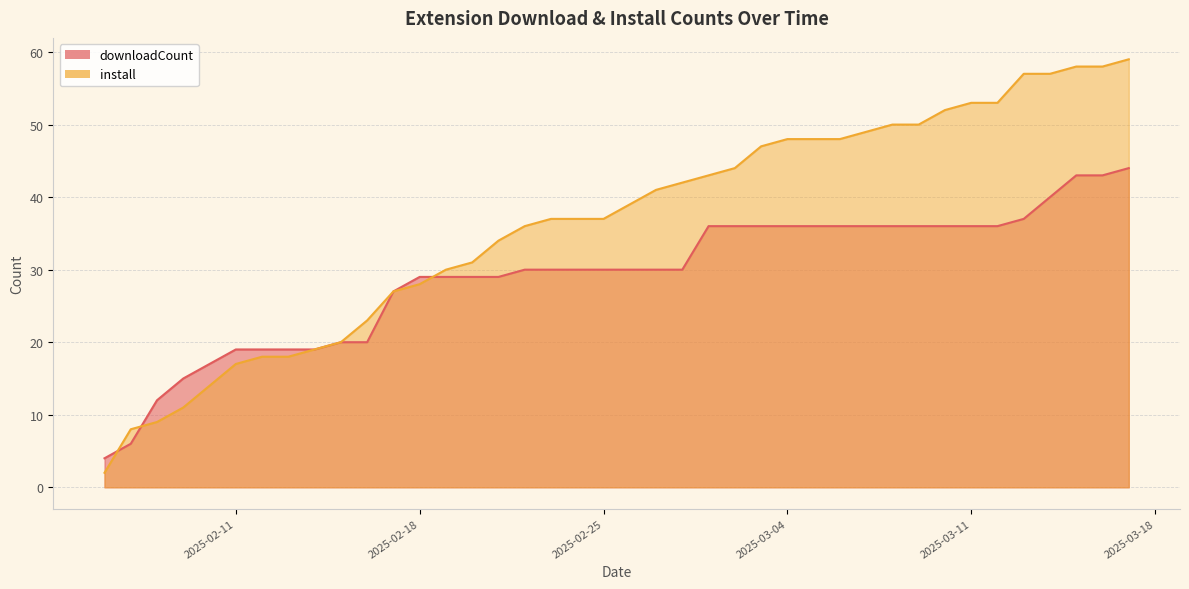

Reading right to left, extract all data points from this chart.

downloadCount: 44	43	43	40	37	36	36	36	36	36	36	36	36	36	36	36	36	30	30	30	30	30	30	30	29	29	29	29	27	20	20	19	19	19	19	17	15	12	6	4
install: 59	58	58	57	57	53	53	52	50	50	49	48	48	48	47	44	43	42	41	39	37	37	37	36	34	31	30	28	27	23	20	19	18	18	17	14	11	9	8	2